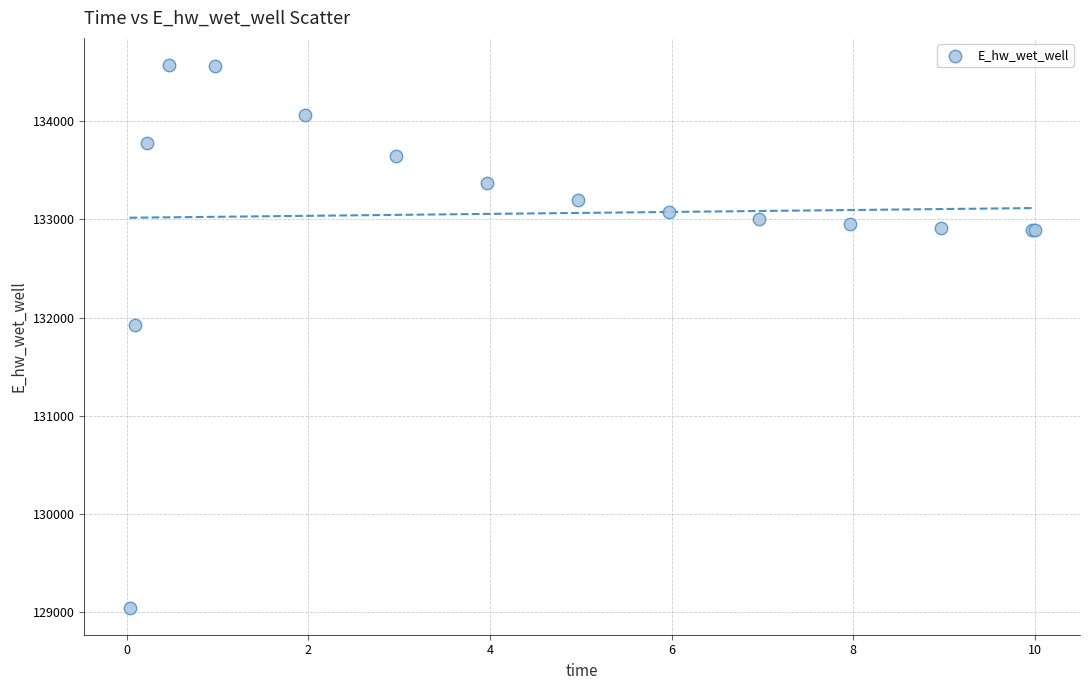

What Y value in the scatter plot is closest to 131808?

131928.9